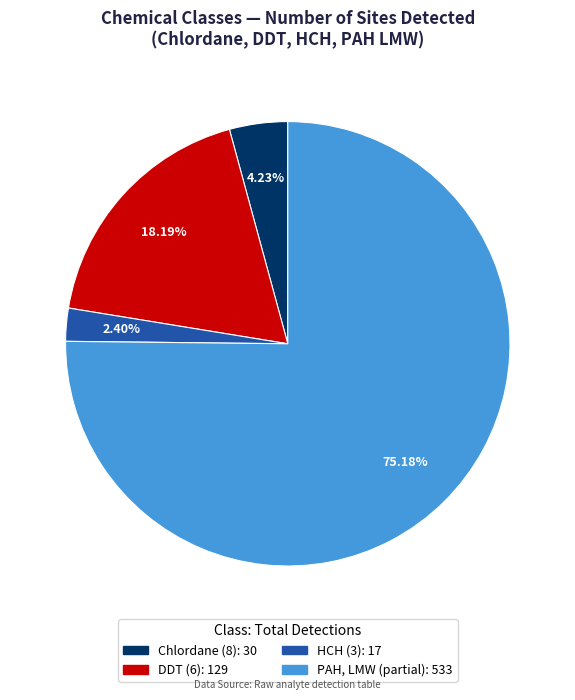

Is there any slice that represents more than half of the pie?

Yes